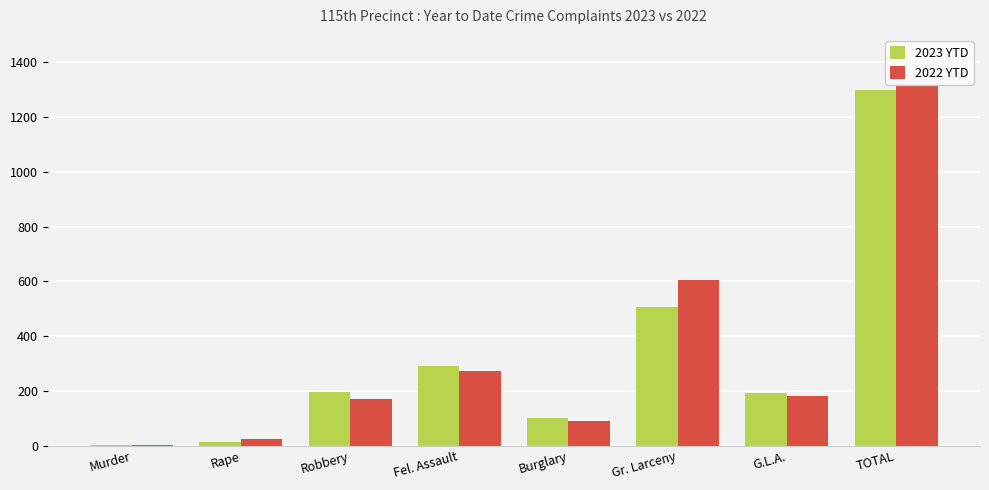

Rank the series at Gr. Larceny from lowest to highest value.

2023 YTD, 2022 YTD